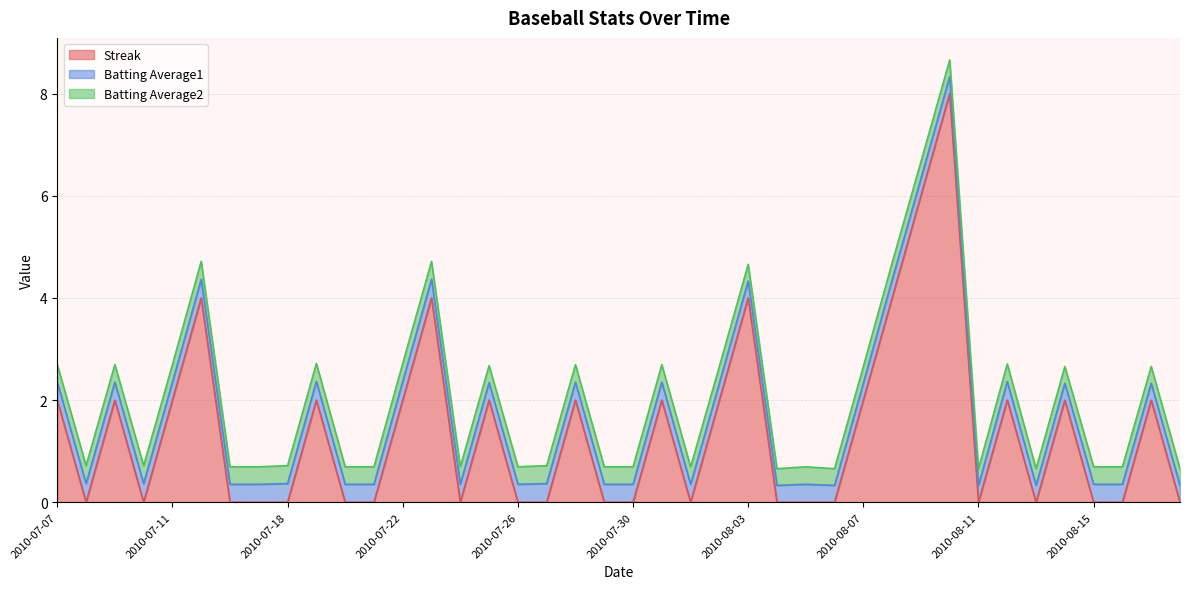

True or false: Batting Average1 and Batting Average2 intersect in this chart.

False